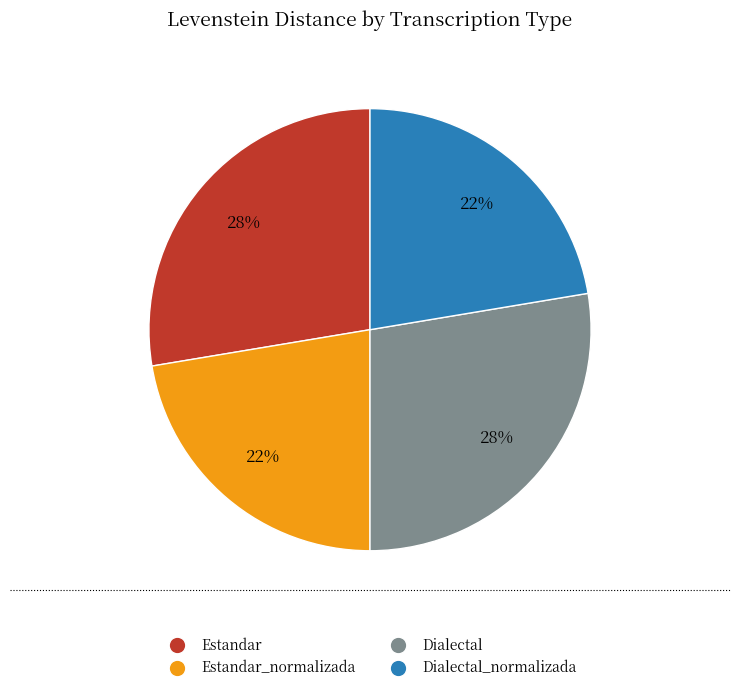

To the nearest percent, what is the average slice percentage?

25%